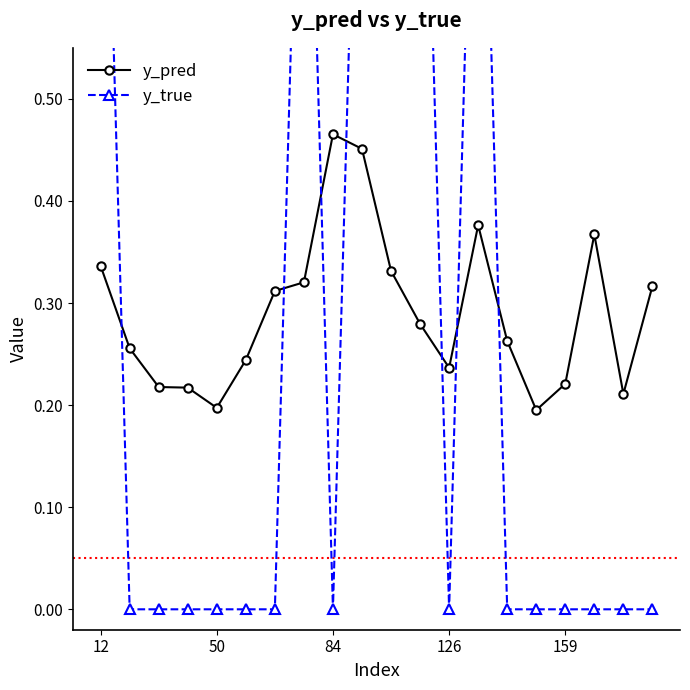

Reading right to left, transcribe all the data shown in this chart.

y_pred: 0.3	0.2	0.4	0.2	0.2	0.3	0.4	0.2	0.3	0.3	0.5	0.5	0.3	0.3	0.2	0.2	0.2	0.2	0.3	0.3
y_true: 0.0	0.0	0.0	0.0	0.0	0.0	1.0	0.0	1.0	1.0	1.0	0.0	1.0	0.0	0.0	0.0	0.0	0.0	0.0	1.0